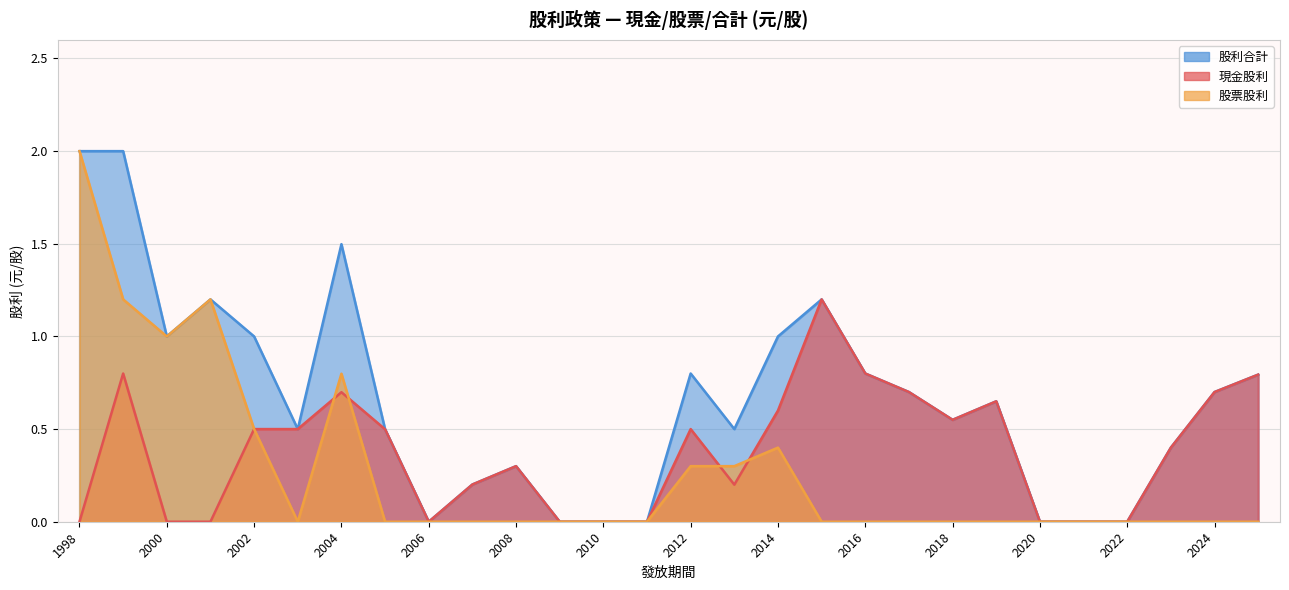

Rank the categories by 現金股利 value from lowest to highest.

2022, 2021, 2020, 2011, 2010, 2009, 2006, 2001, 2000, 1998, 2013, 2007, 2008, 2023, 2005, 2012, 2003, 2002, 2018, 2014, 2019, 2004, 2024, 2017, 2025, 2016, 1999, 2015